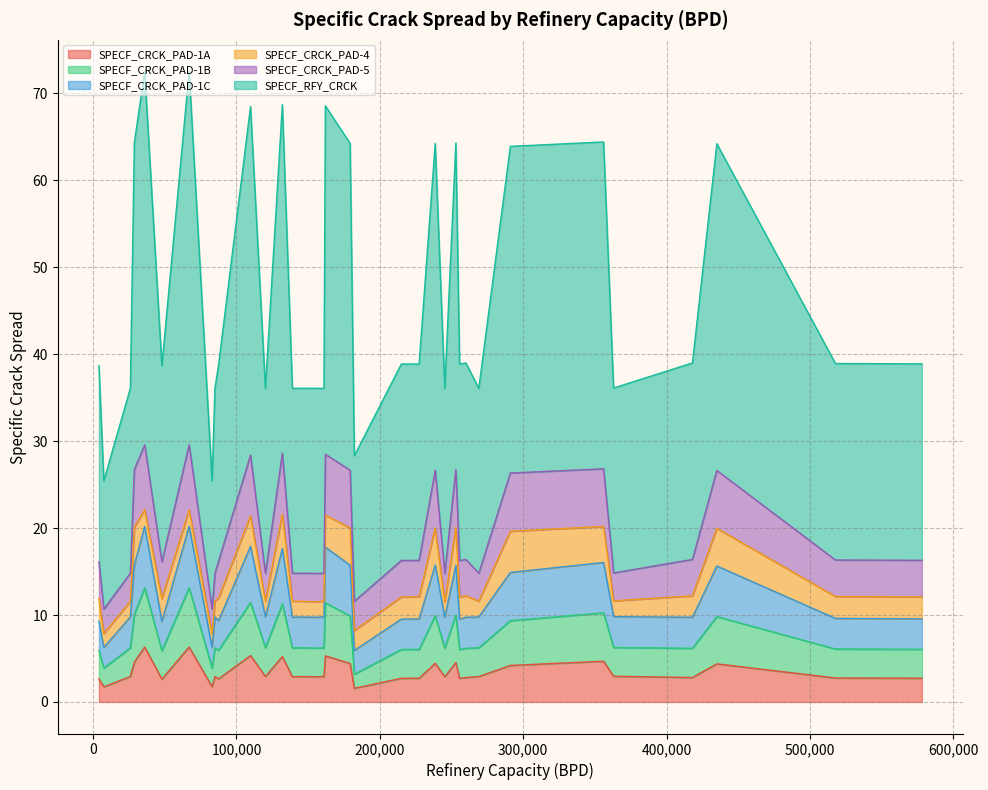

Reading left to right, extract all data points from this chart.

SPECF_CRCK_PAD-1A: 0=2.7	1=2.6	2=2.6	3=1.7	4=1.7	5=3.0	6=2.9	7=2.9	8=2.9	9=2.9	10=2.9	11=2.9	12=2.9	13=2.9	14=2.9	15=2.9	16=6.3	17=6.3	18=1.6	19=4.7	20=4.5	21=4.4	22=4.4	23=4.4	24=4.6	25=5.3	26=5.2	27=5.3	28=4.2	29=2.7	30=2.8	31=2.8	32=2.8	33=2.7	34=2.7	35=2.7
SPECF_CRCK_PAD-1B: 0=3.3	1=3.2	2=3.3	3=2.1	4=2.1	5=3.3	6=3.3	7=3.3	8=3.3	9=3.3	10=3.3	11=3.3	12=3.3	13=3.3	14=3.3	15=3.3	16=6.8	17=6.8	18=1.6	19=5.6	20=5.5	21=5.5	22=5.5	23=5.4	24=5.5	25=6.1	26=6.1	27=6.1	28=5.2	29=3.3	30=3.3	31=3.4	32=3.4	33=3.3	34=3.3	35=3.3
SPECF_CRCK_PAD-1C: 0=3.4	1=3.4	2=3.4	3=2.4	4=2.4	5=3.5	6=3.5	7=3.5	8=3.5	9=3.5	10=3.5	11=3.5	12=3.5	13=3.5	14=3.5	15=3.5	16=7.1	17=7.1	18=2.7	19=5.8	20=5.7	21=5.8	22=5.8	23=5.8	24=5.7	25=6.4	26=6.4	27=6.4	28=5.5	29=3.5	30=3.5	31=3.6	32=3.6	33=3.5	34=3.5	35=3.5
SPECF_CRCK_PAD-4: 0=2.6	1=2.6	2=2.6	3=1.6	4=1.6	5=1.8	6=1.8	7=1.8	8=1.8	9=1.8	10=1.8	11=1.8	12=1.8	13=1.8	14=1.8	15=1.8	16=1.9	17=1.9	18=2.3	19=4.1	20=4.3	21=4.3	22=4.3	23=4.3	24=4.3	25=3.7	26=4.0	27=3.5	28=4.7	29=2.5	30=2.5	31=2.5	32=2.5	33=2.5	34=2.5	35=2.5
SPECF_CRCK_PAD-5: 0=4.2	1=4.2	2=4.2	3=2.8	4=2.8	5=3.2	6=3.2	7=3.3	8=3.3	9=3.2	10=3.3	11=3.2	12=3.2	13=3.2	14=3.2	15=3.2	16=7.5	17=7.5	18=3.4	19=6.6	20=6.6	21=6.6	22=6.6	23=6.7	24=6.6	25=7.0	26=7.0	27=7.0	28=6.7	29=4.2	30=4.2	31=4.2	32=4.2	33=4.2	34=4.2	35=4.2
SPECF_RFY_CRCK: 0=22.6	1=22.6	2=22.6	3=14.8	4=14.8	5=21.3	6=21.3	7=21.3	8=21.3	9=21.3	10=21.3	11=21.3	12=21.3	13=21.3	14=21.3	15=21.3	16=42.9	17=42.9	18=16.7	19=37.6	20=37.6	21=37.6	22=37.6	23=37.6	24=37.6	25=40.1	26=40.1	27=40.1	28=37.6	29=22.6	30=22.6	31=22.6	32=22.6	33=22.6	34=22.6	35=22.6